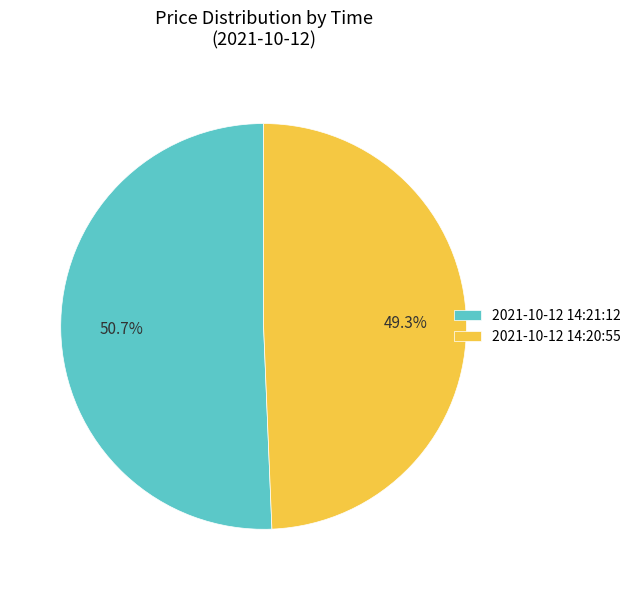

Combined, do 2021-10-12 14:21:12 and 2021-10-12 14:20:55 account for over 50%?

Yes